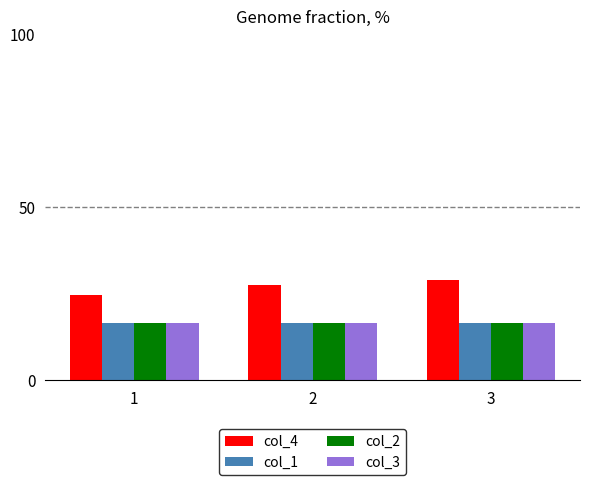

Which series has the widest spread of values?

col_4